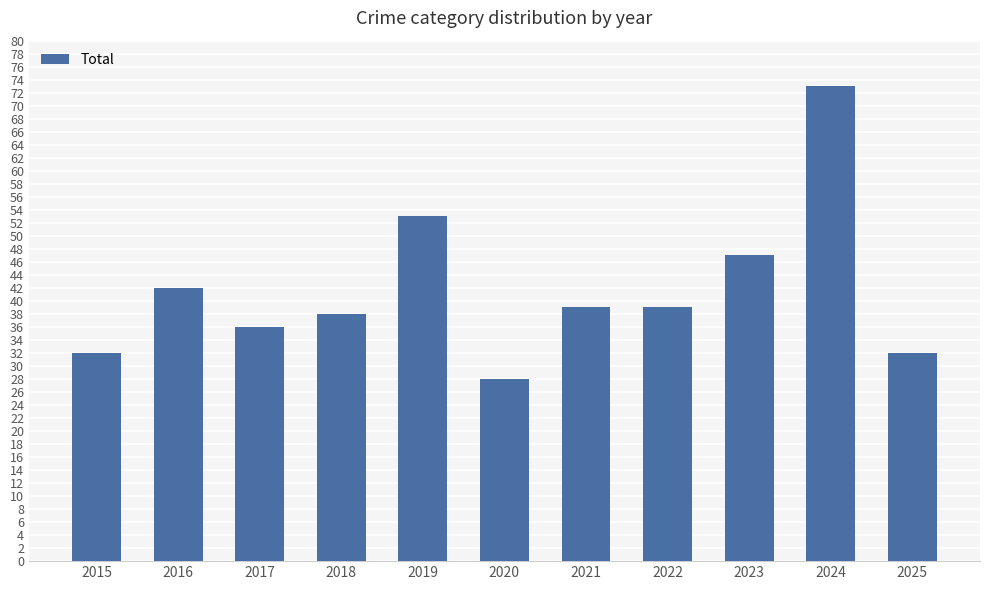

What is the greatest value displayed?

73